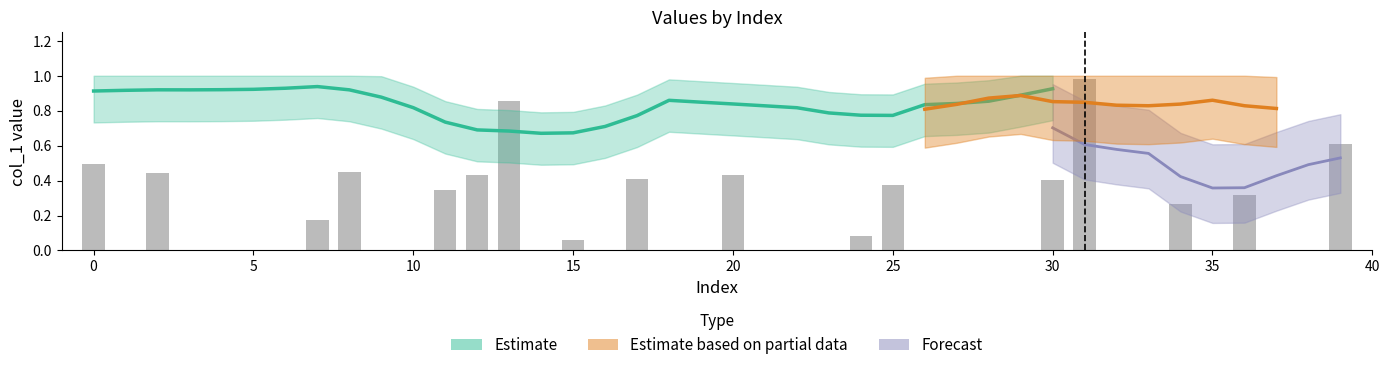

Are the bars grouped side by side (vs. stacked)?

No